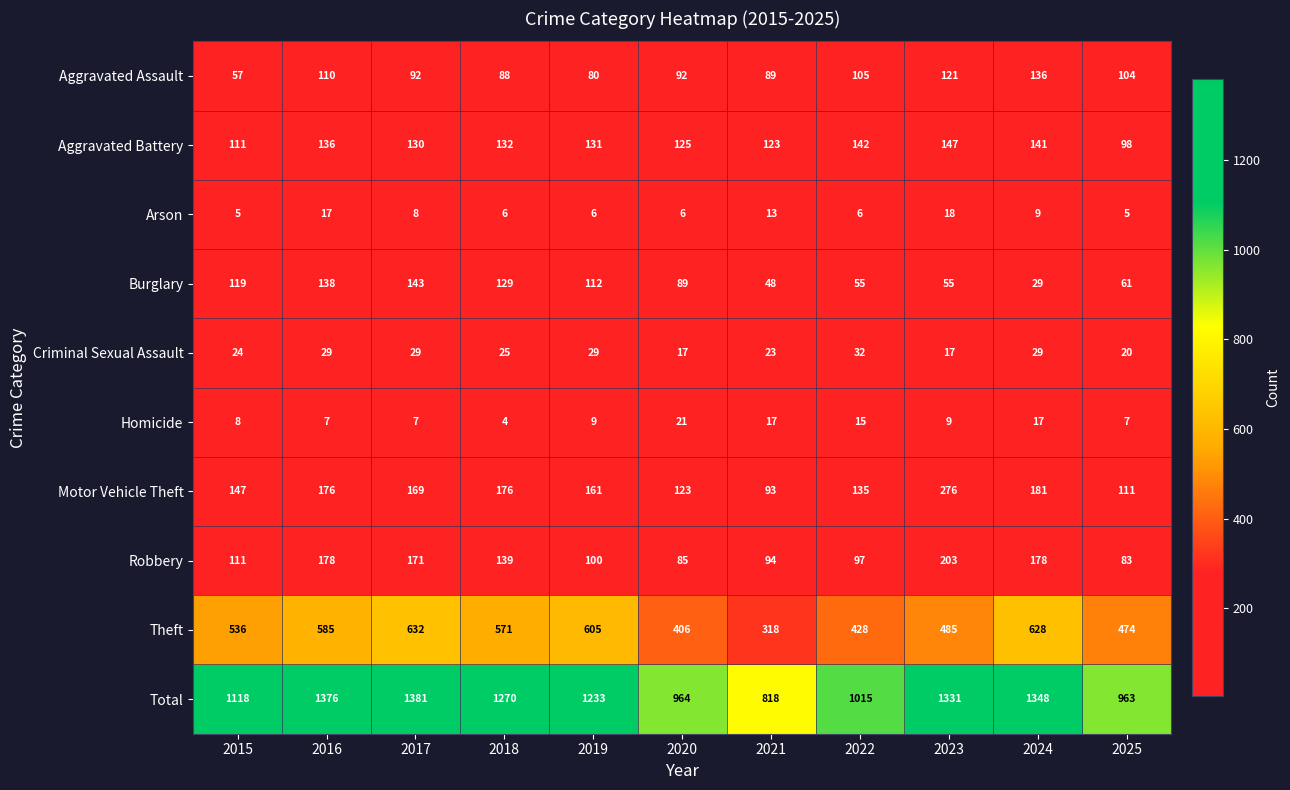

Count the number of categories in the chart.

11